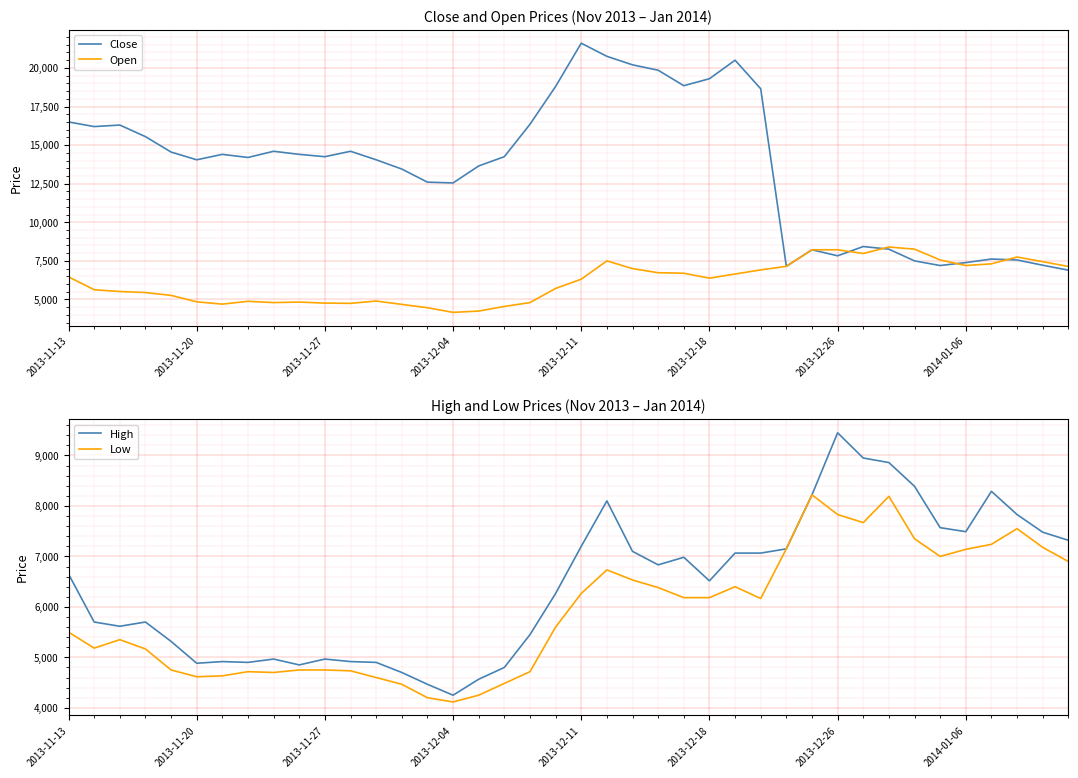

What is the maximum value for Close?

21600